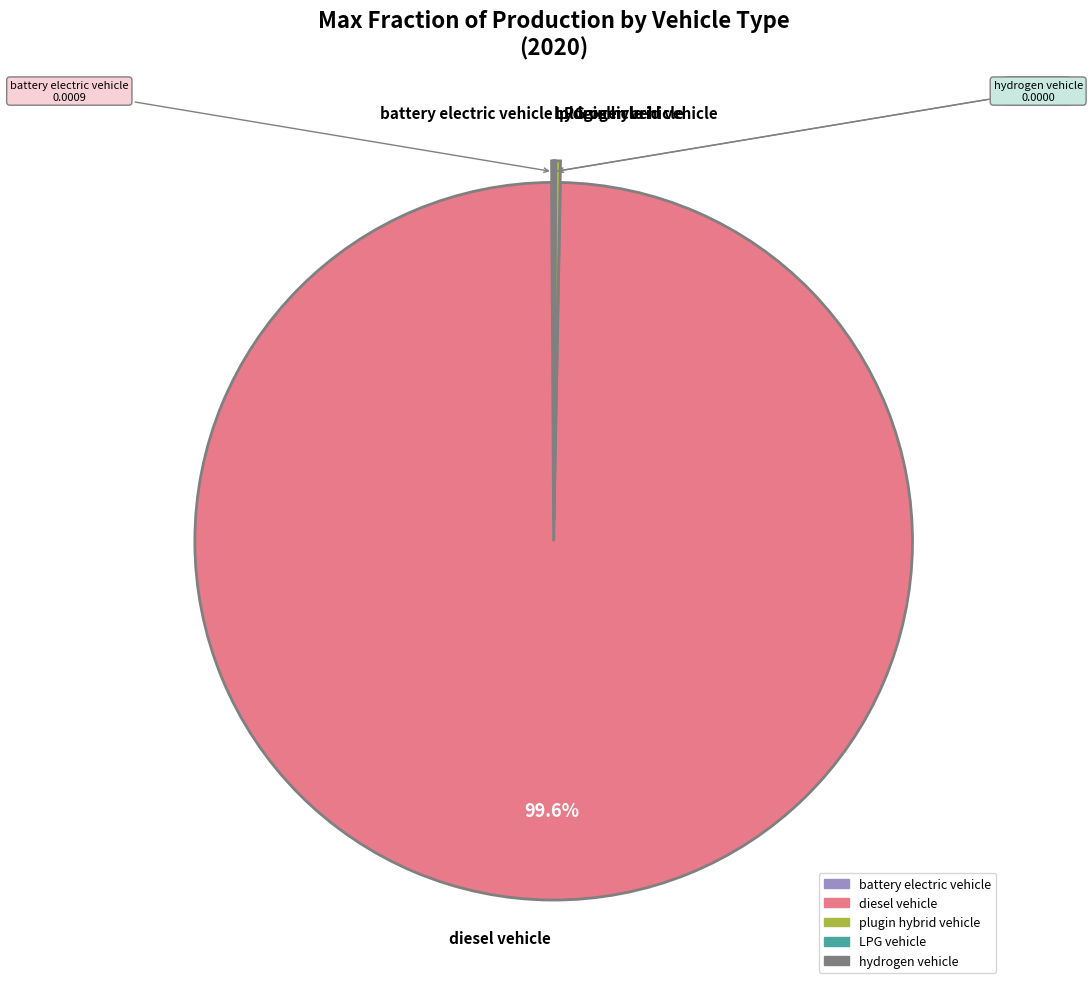

Does any single category account for the majority?

Yes